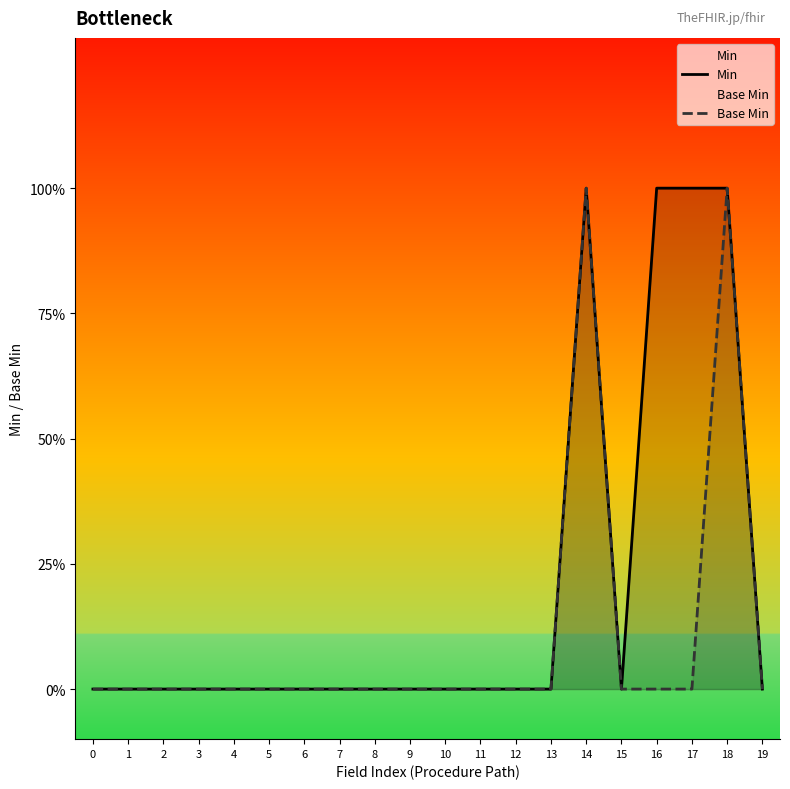

Does the chart display data point markers on the line(s)?

No